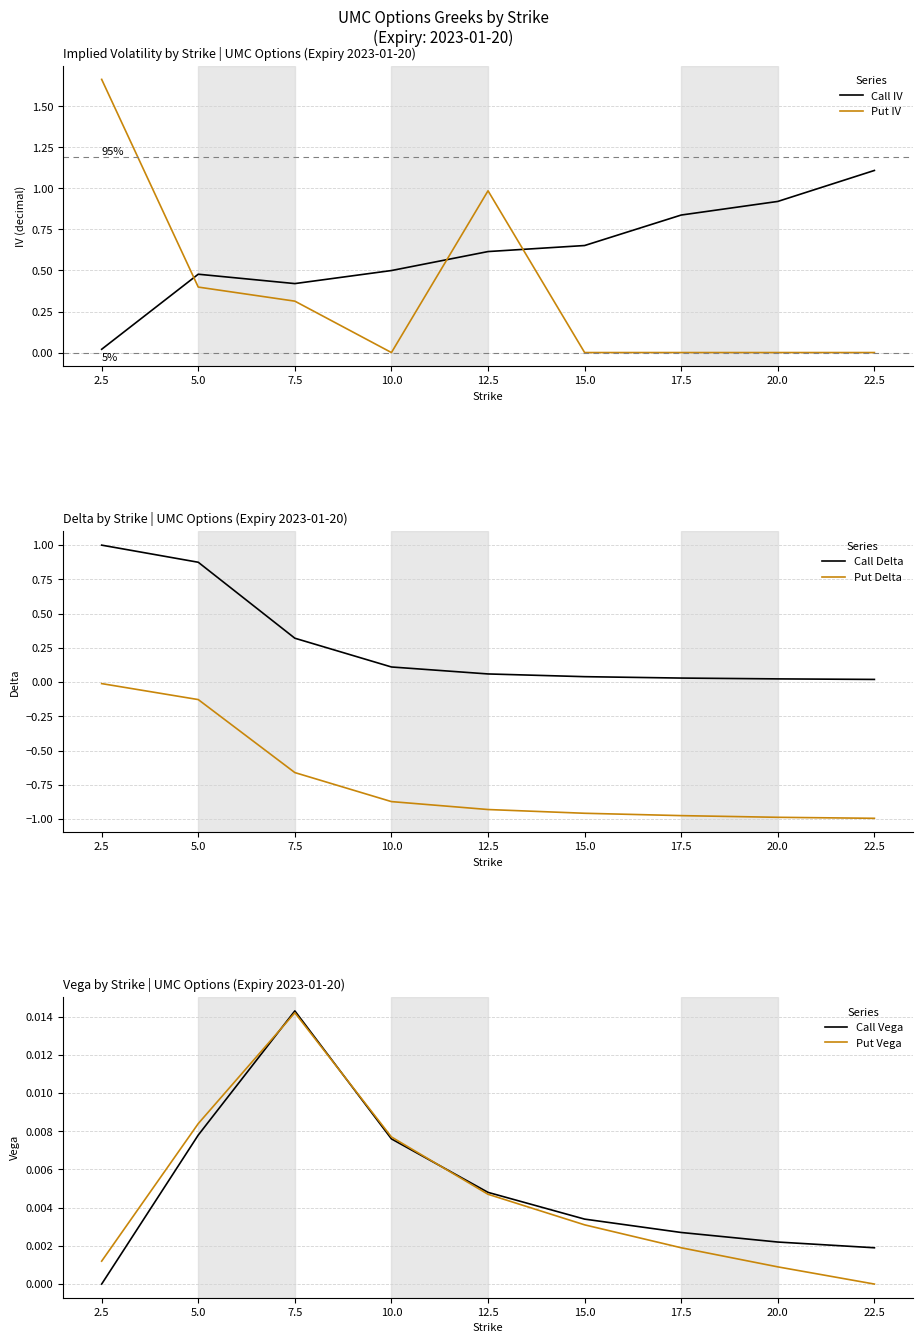

How many categories are shown in the chart?

9